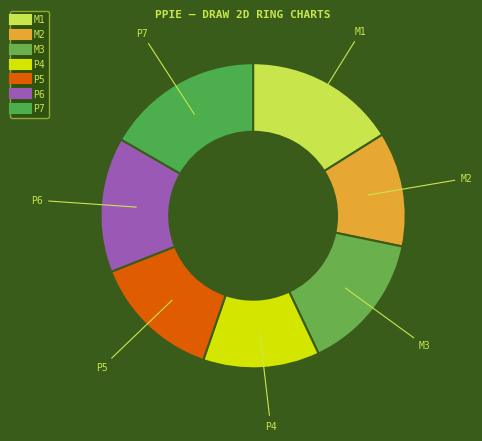

Count the number of slices in the pie.

7